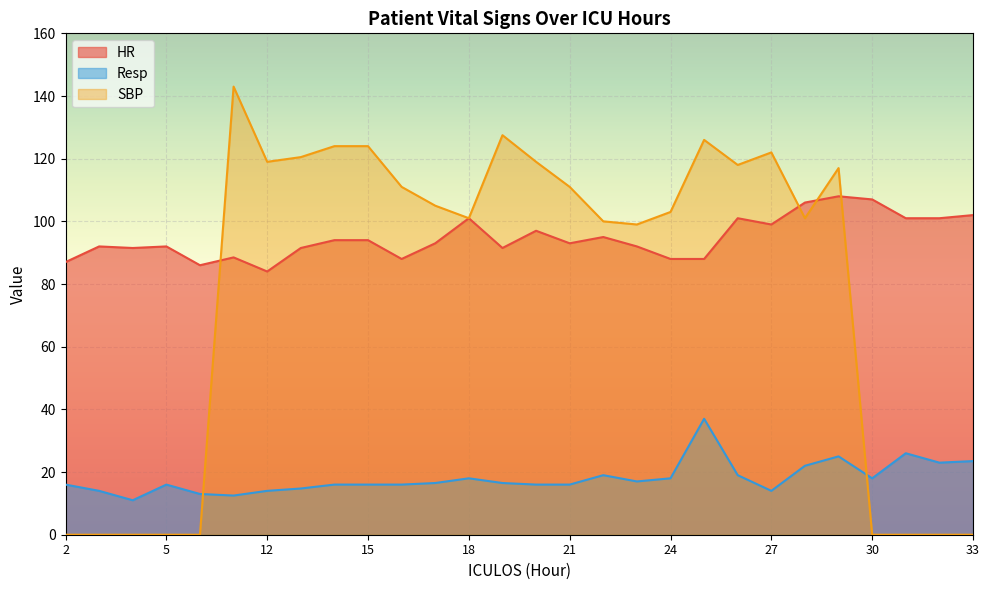

True or false: SBP and Resp intersect in this chart.

True